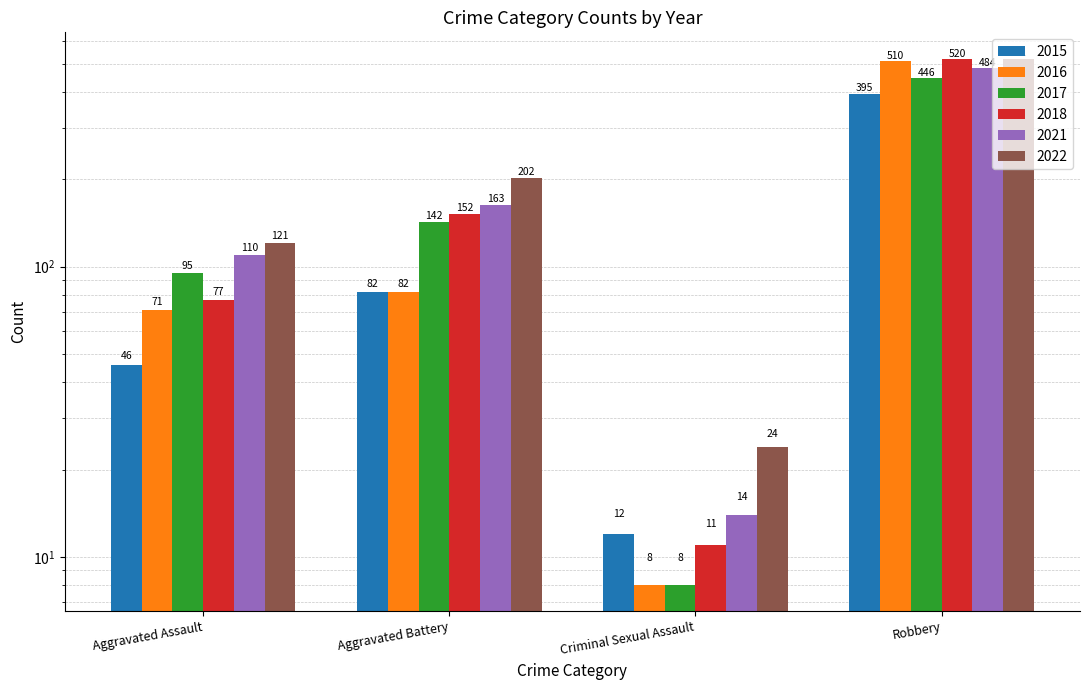

Which series has the largest total across all categories?

2022